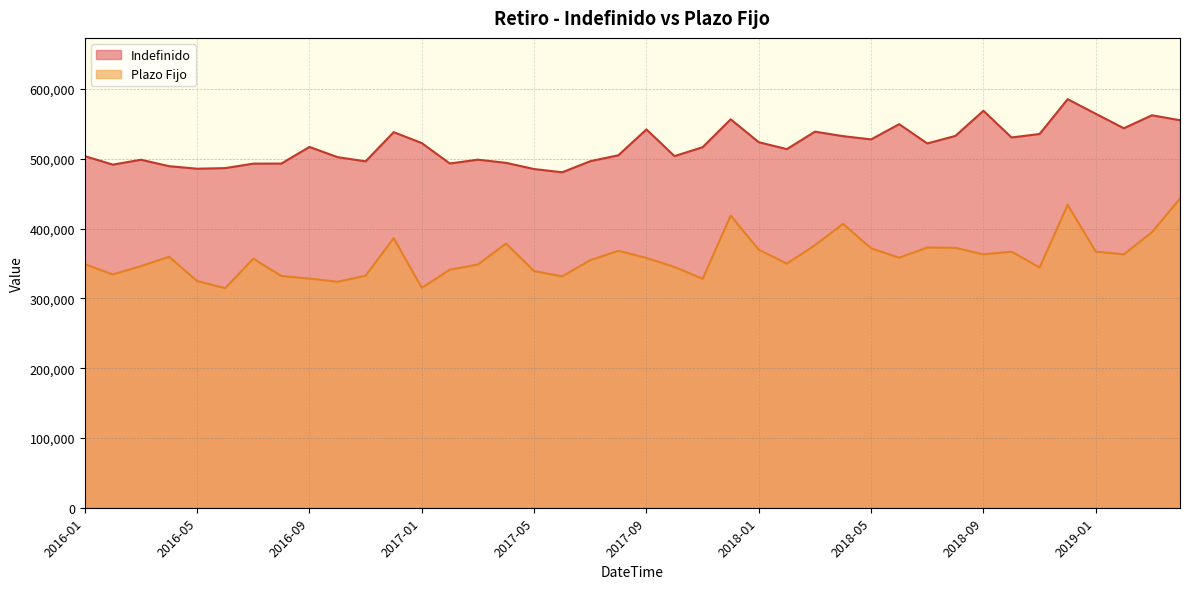

Reading right to left, transcribe all the data shown in this chart.

Indefinido: 555357	562497	543859	564597	585551	535670	530661	568933	532867	522119	549723	527902	532563	539021	513976	523882	556693	516730	503940	542183	505159	496660	480791	485409	494309	498854	493382	522614	538314	496429	502491	517115	493281	493157	486755	485899	489548	498769	491733	503935
Plazo Fijo: 442953	394867	363086	367098	434100	344315	367021	363100	372497	372969	358300	371873	406865	376208	349876	369789	418669	328074	345099	357981	368243	354727	331602	339164	378610	348574	341198	315216	386412	332532	323848	328445	332140	356947	314683	324827	359733	346314	334329	349069